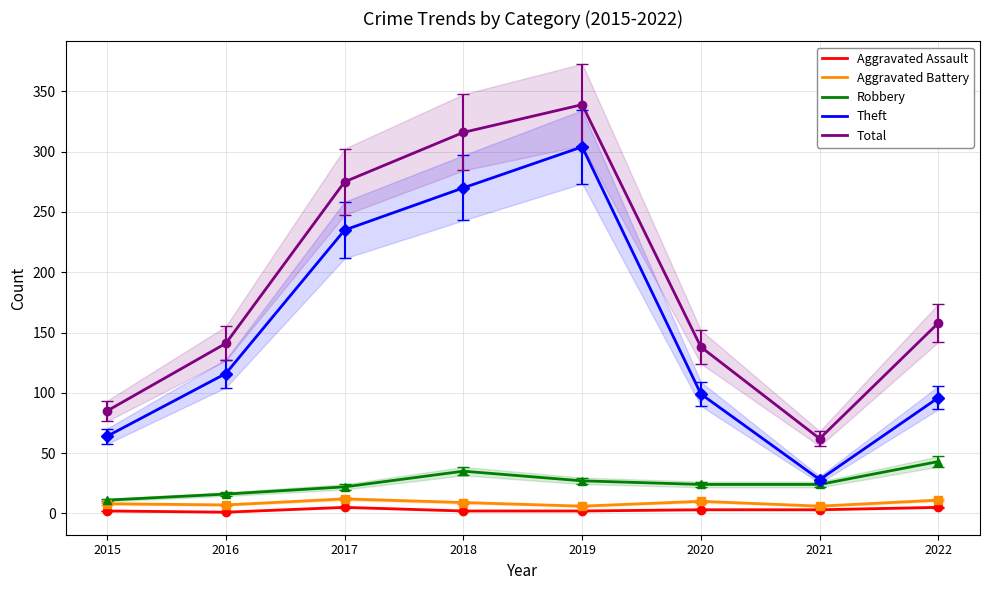

True or false: Robbery has a value of 12 at 2017.

False